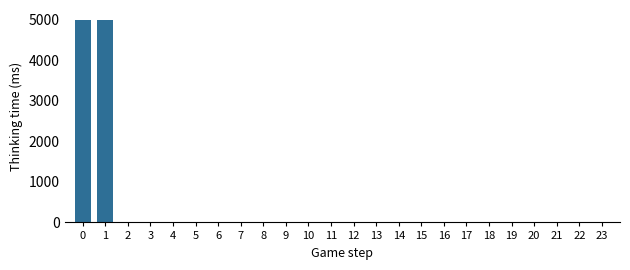

What is the sum of all values?

10023